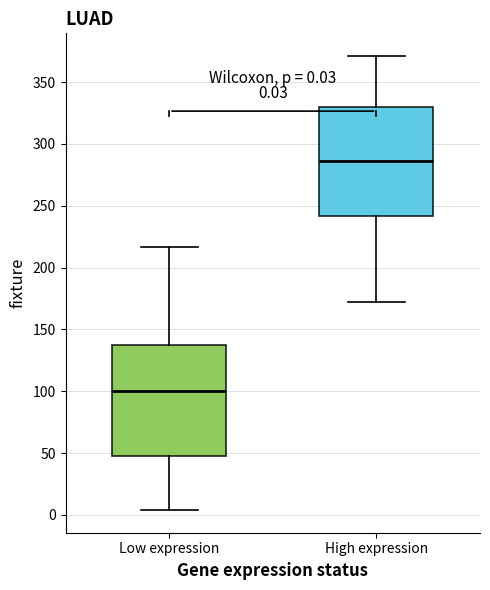

Which box's median line is the lowest?

Low expression